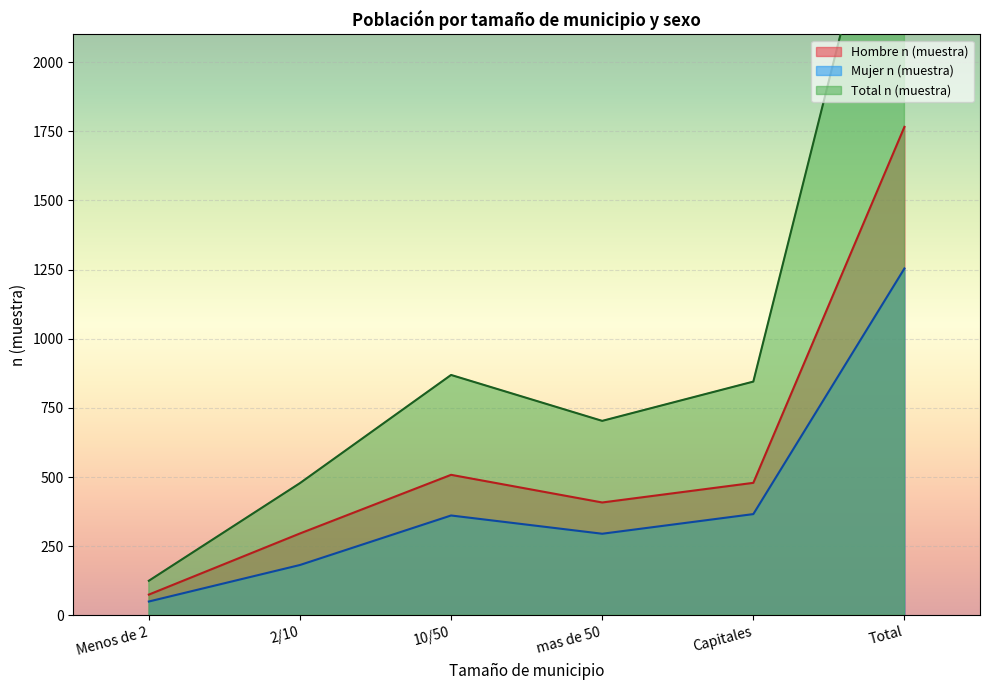

What is the difference between the highest and lowest values at 10/50?

508